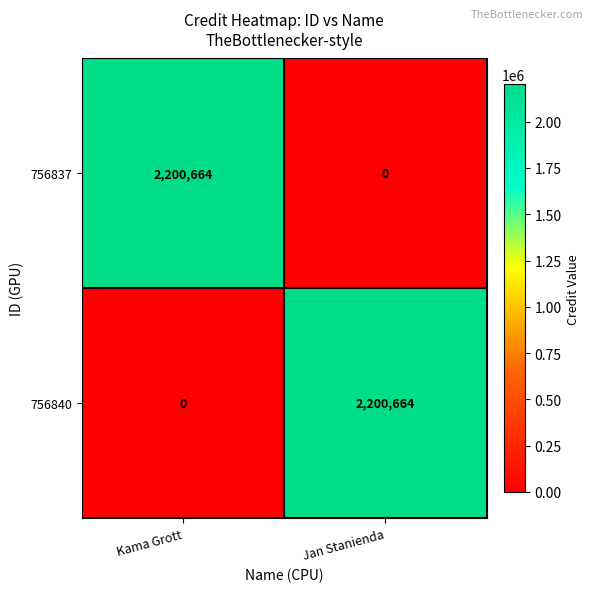

The 756840 series shows 3435585 at Jan Stanienda. True or false?

False